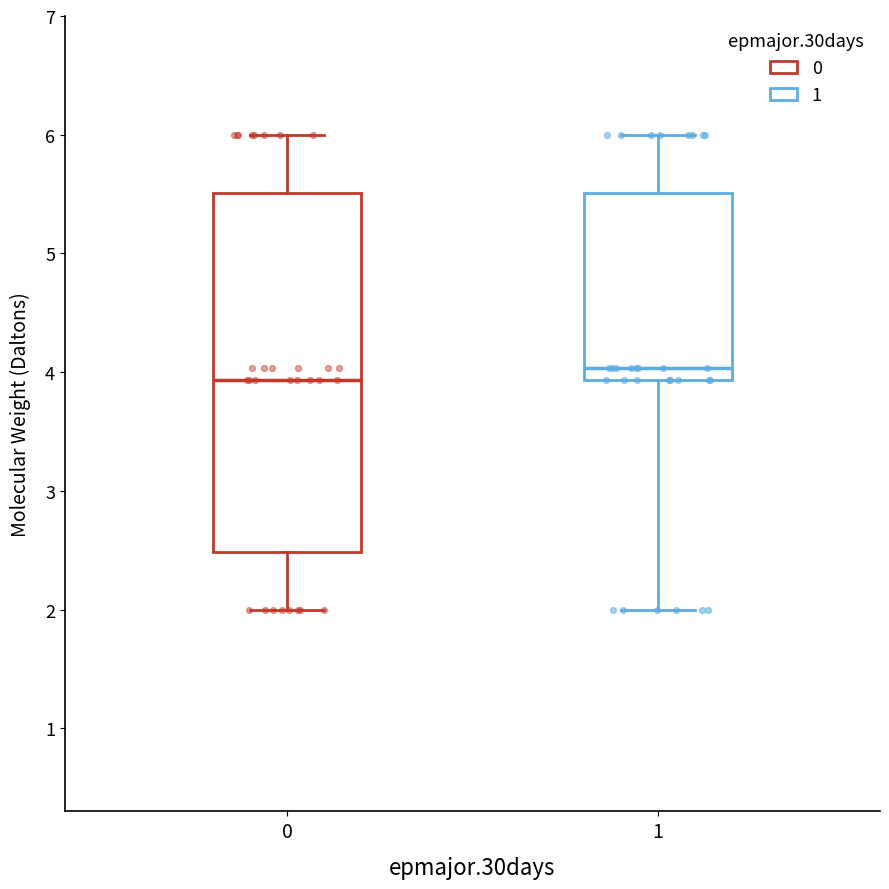

Reading left to right, read every box against the y-axis: the position of its median line, the range the box covers, and the ends of its whiskers. The values are not printed on the chart, so give them approximately, as read against the axis.

0: median 3.9, box 2.5 to 5.5, whiskers 2.0 to 6.0
1: median 4.0, box 3.9 to 5.5, whiskers 2.0 to 6.0